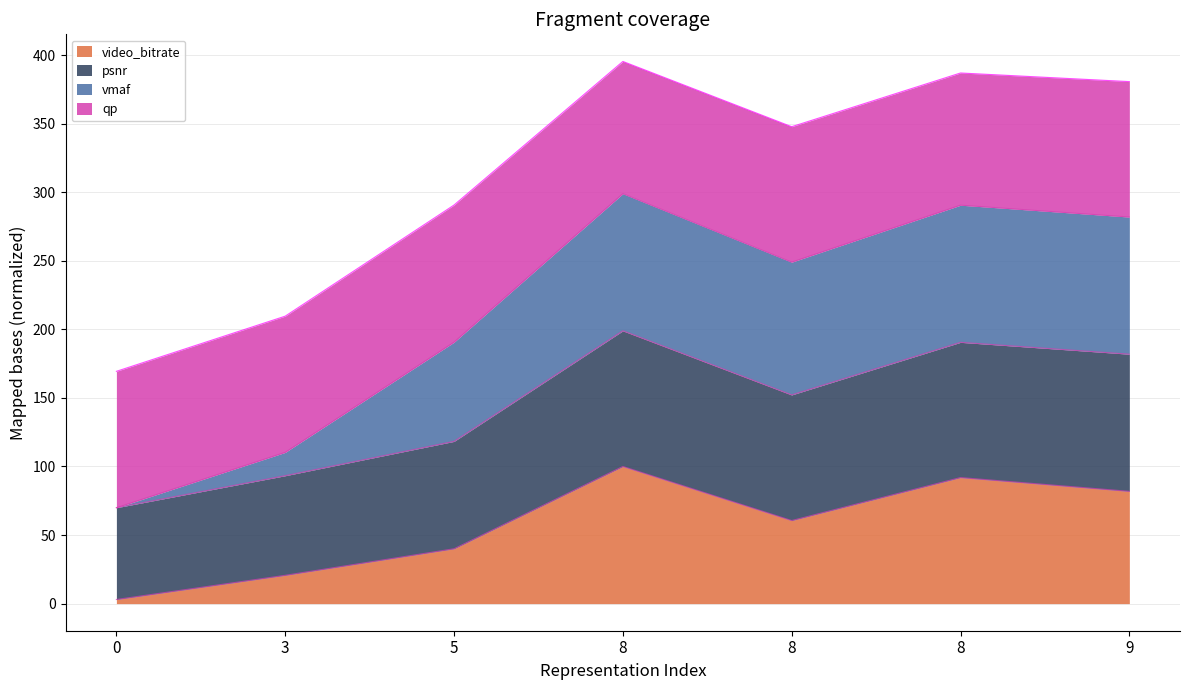

Rank the categories by video_bitrate value from highest to lowest.

8, 8, 9, 8, 5, 3, 0